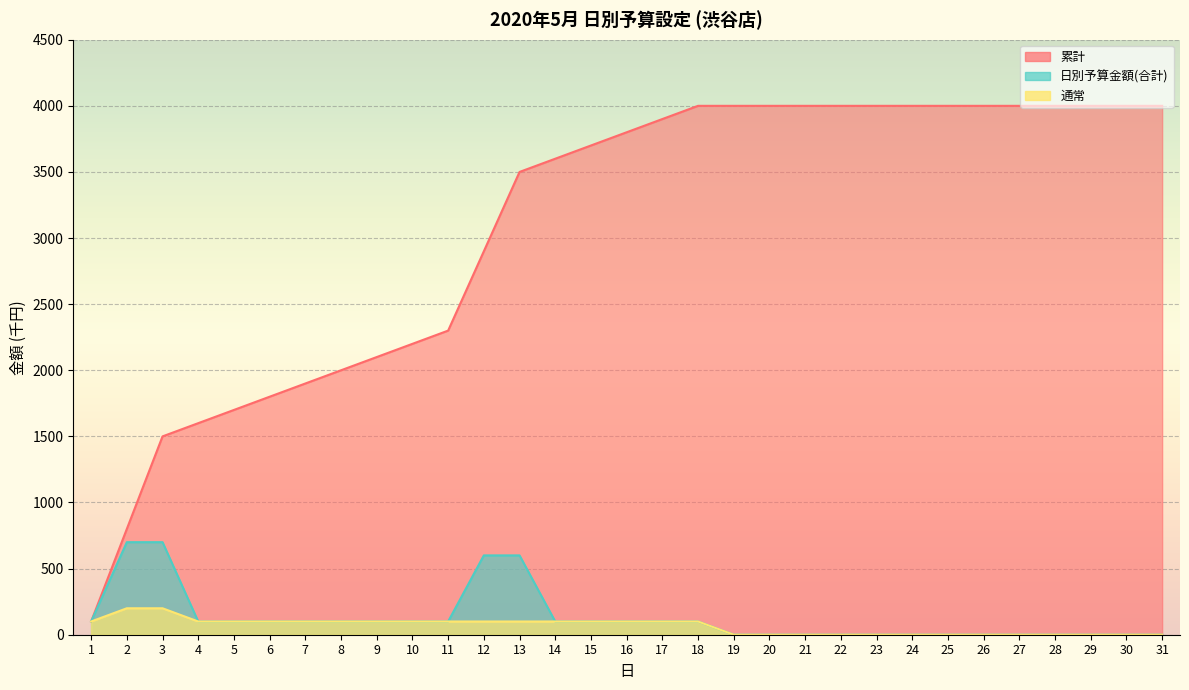

True or false: 通常 has a value of 0 at 27.

True